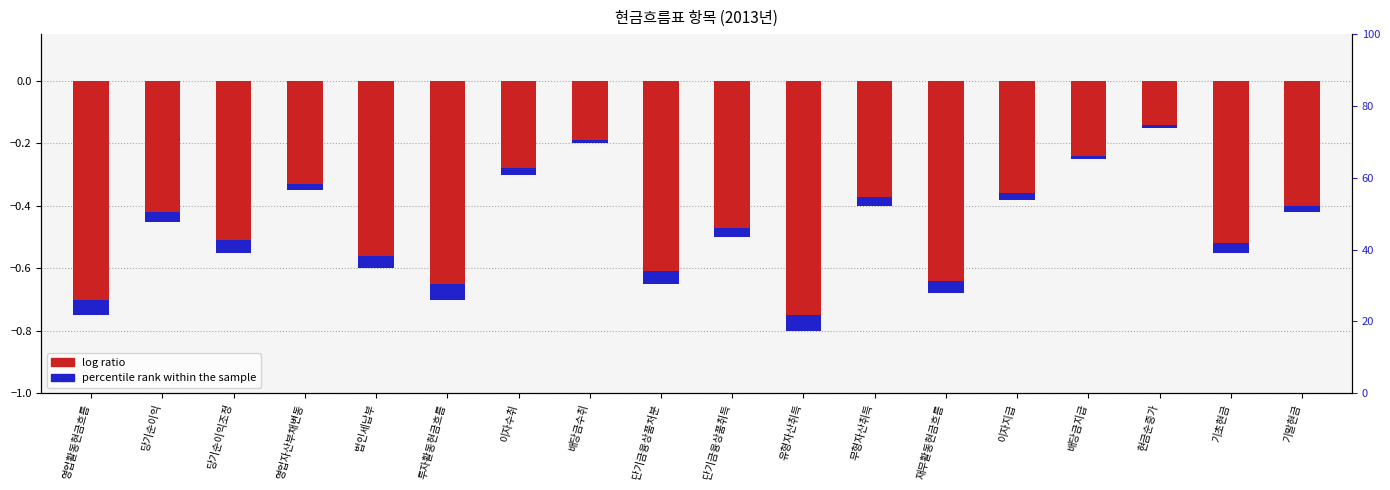

What is the sum of all values?

-8.7